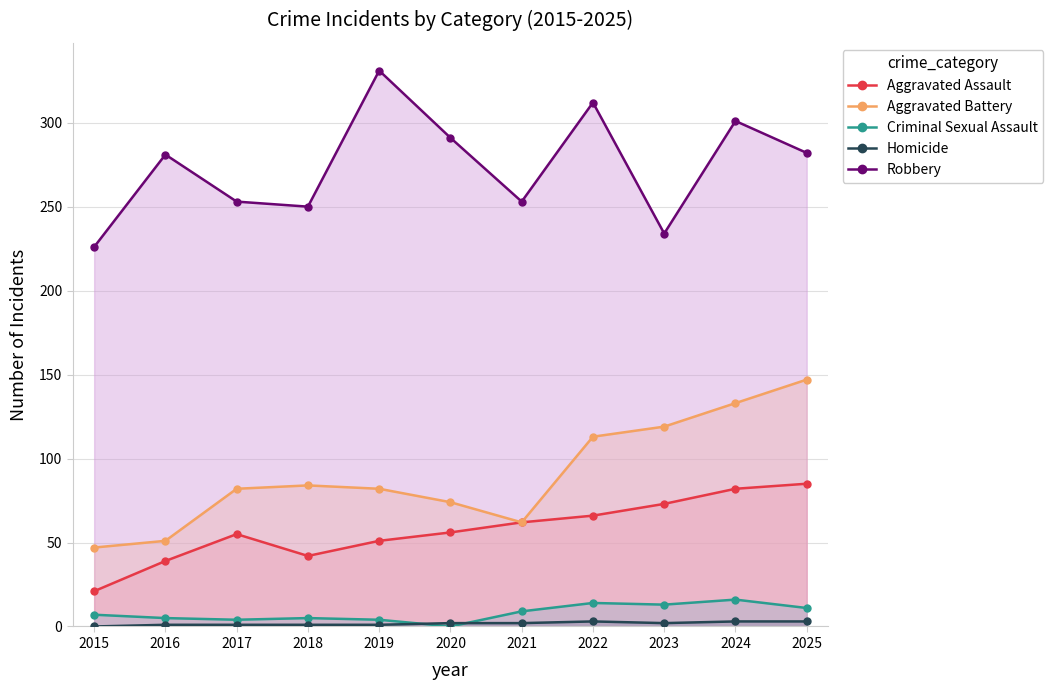

Rank the series by their maximum value, from lowest to highest.

Homicide, Criminal Sexual Assault, Aggravated Assault, Aggravated Battery, Robbery